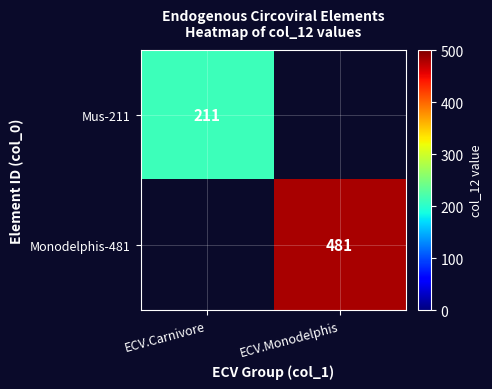

At how many categories does at least one series exceed 224?

1